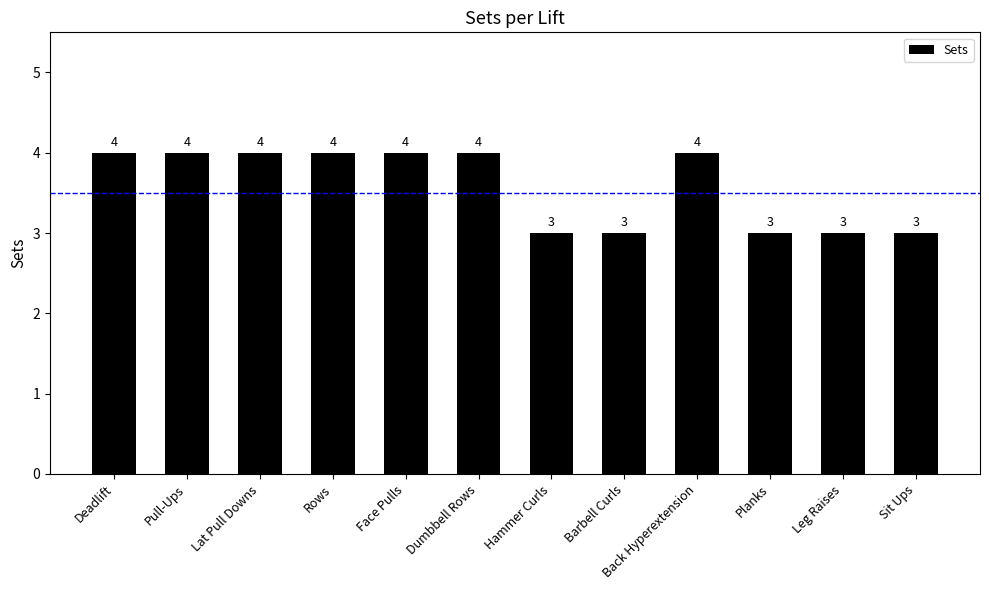

What is the change in value from Pull-Ups to Leg Raises?

-1